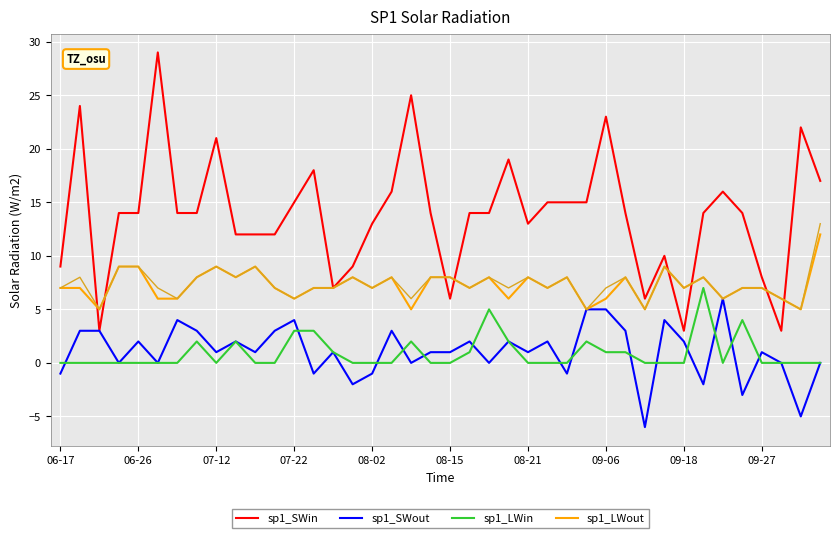

What is the greatest value displayed?

29